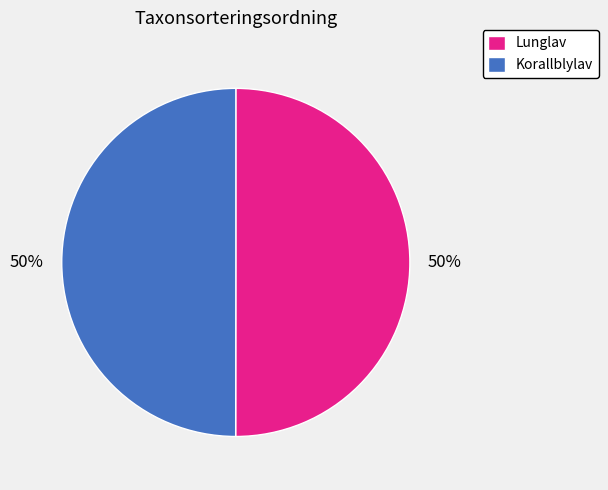

What is the ratio of the value at Korallblylav to the value at Lunglav?

1.0